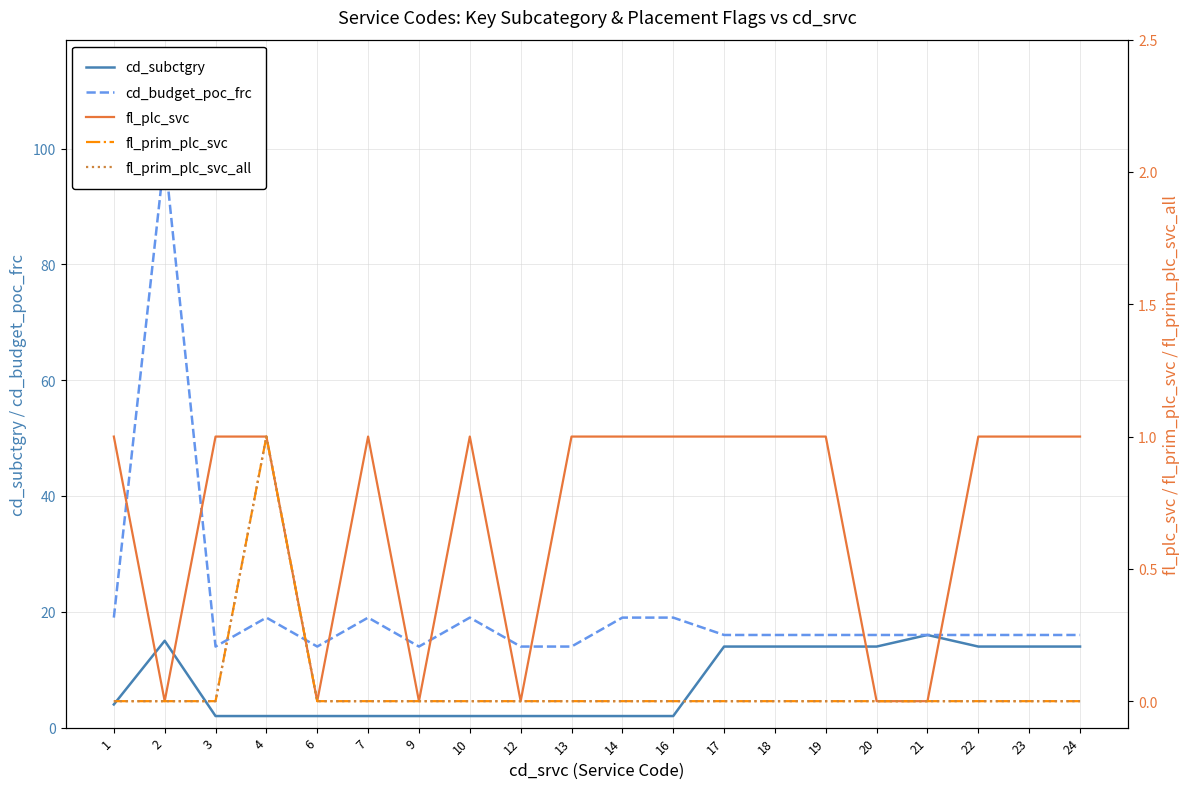

Which category has the lowest value in the fl_plc_svc series?

2